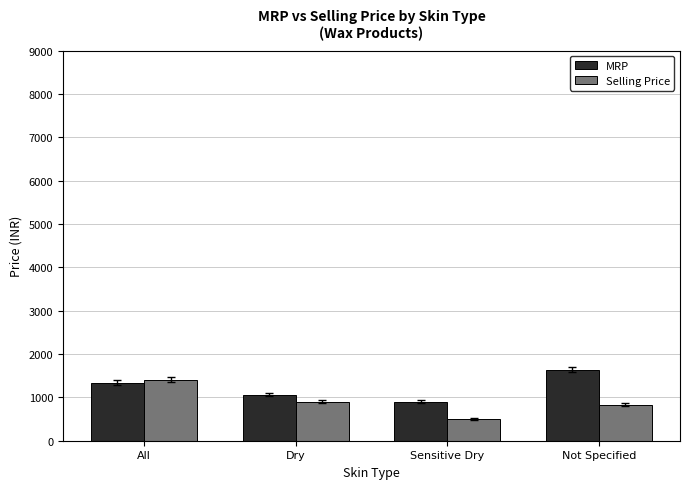

Which series has the largest total across all categories?

MRP